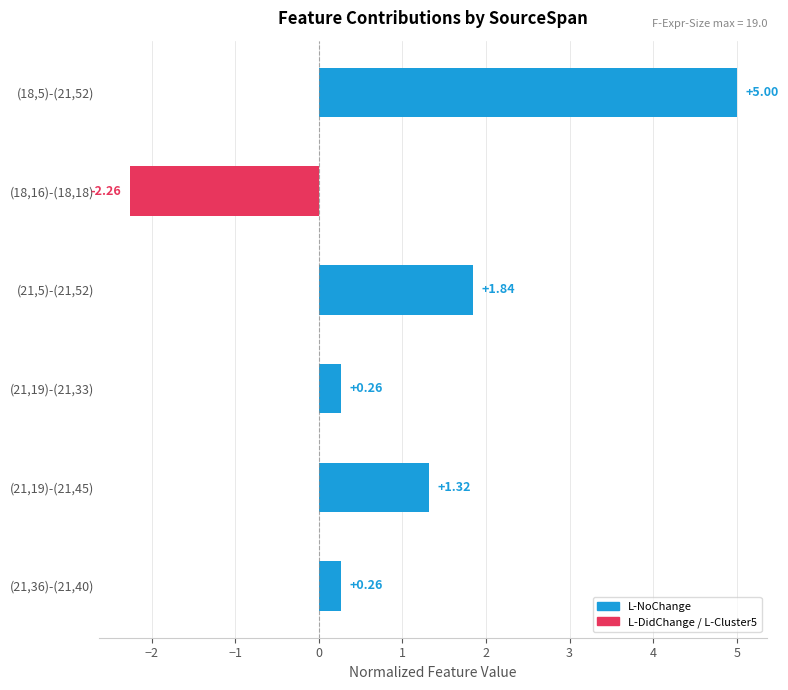

What is the change in value from (18,16)-(18,18) to (21,19)-(21,33)?

+2.5